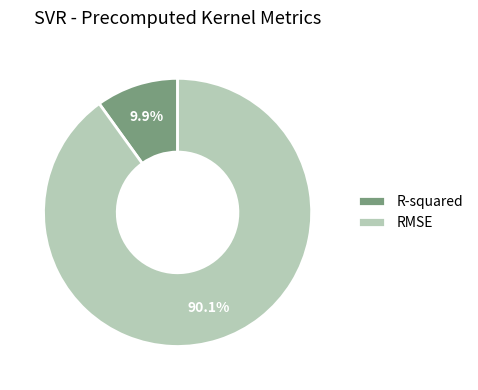

What is the total percentage of R-squared and RMSE?

100.0%